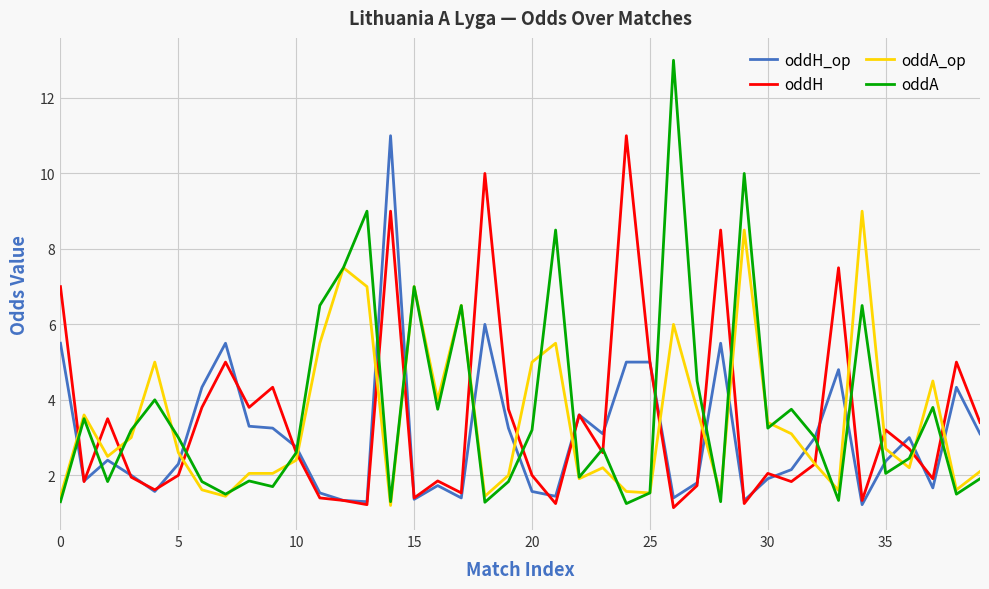

What is the difference between the maximum and minimum values in the oddH_op series?

9.8